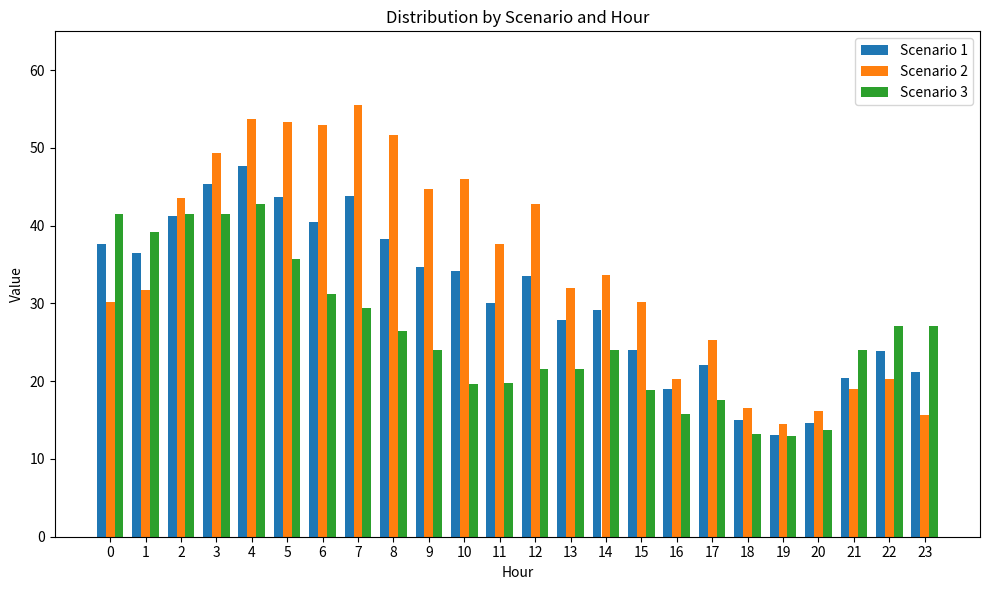

How many values in the Scenario 2 series are below 33?

12